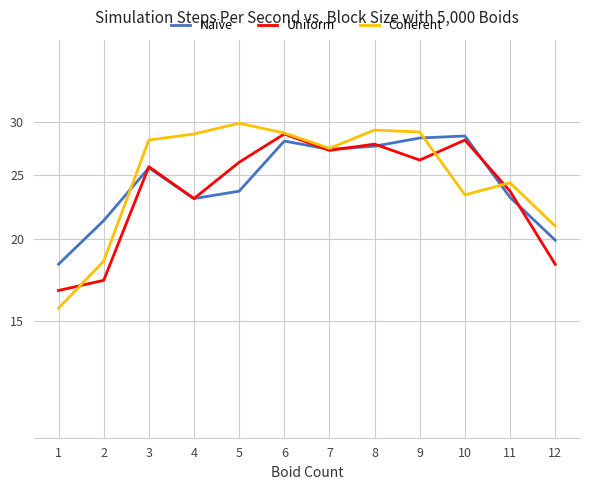

Is it true that Uniform equals 39.7 at 3?

False